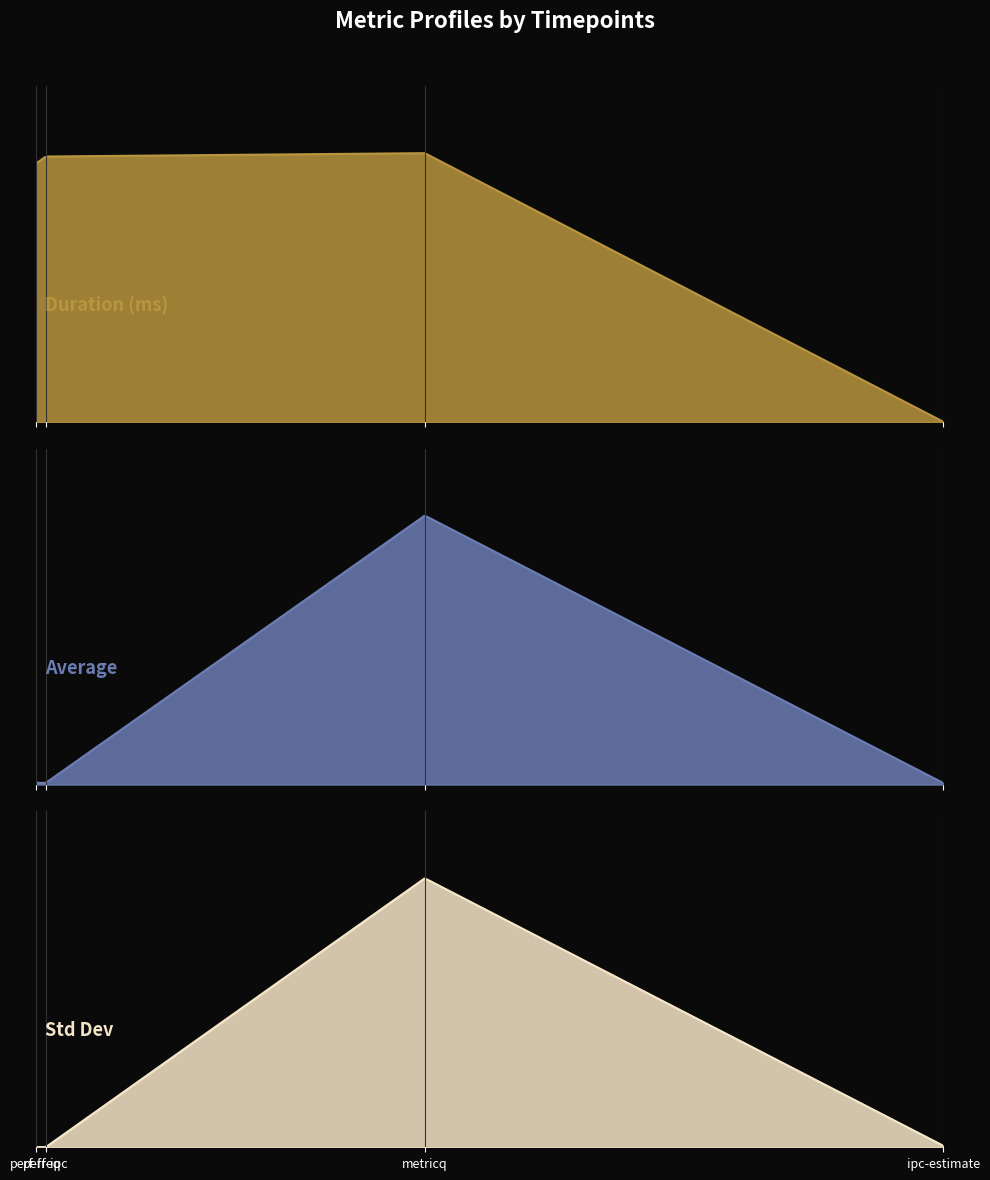

At which category does stddev reach its first local peak?

metricq